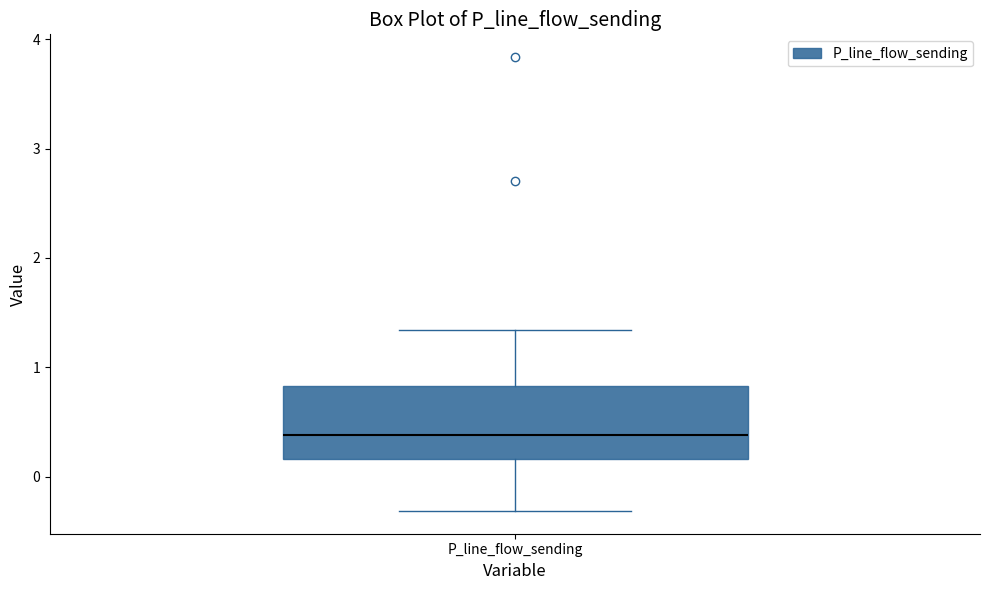

Read this box plot against the y-axis: the position of the median line, the range covered by the box, and the ends of both whiskers. The values are not printed on the chart, so give them approximately, as read against the axis.

median 0.4, box 0.2 to 0.8, whiskers -0.3 to 1.3